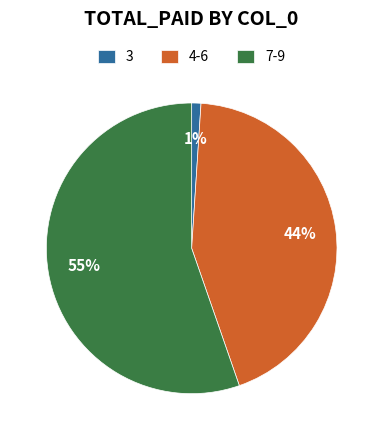

Which slice is the largest?

7-9